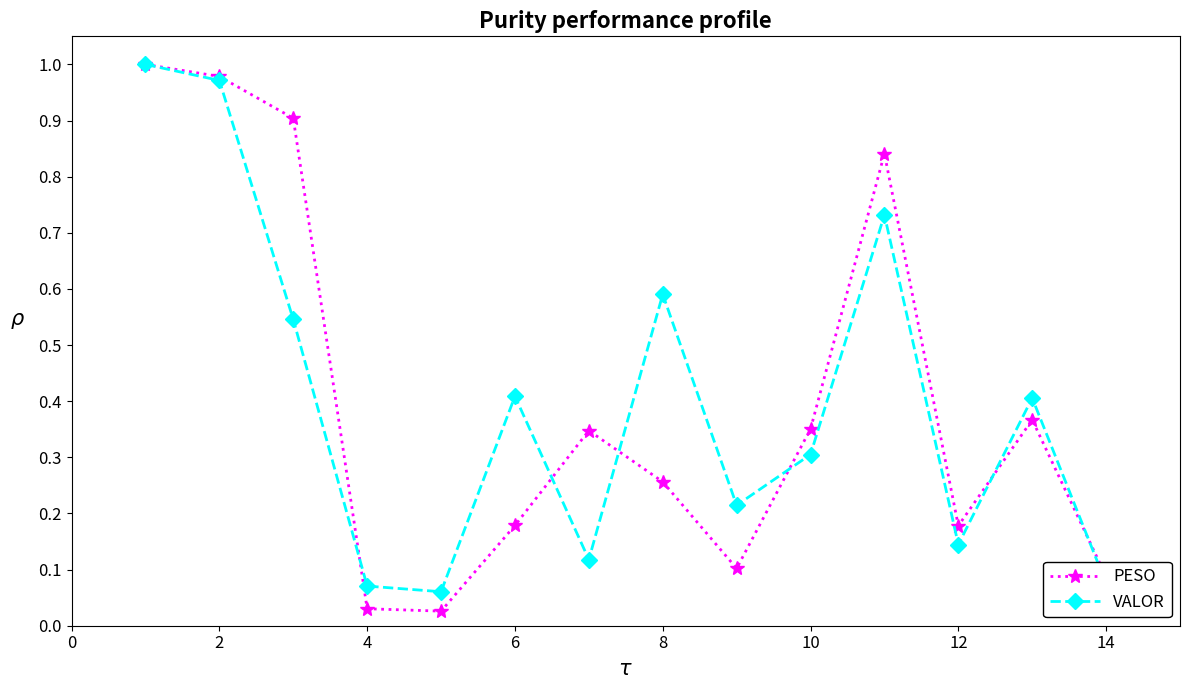

In VALOR, how many points are higher than both neighbors (excluding endpoints)?

4